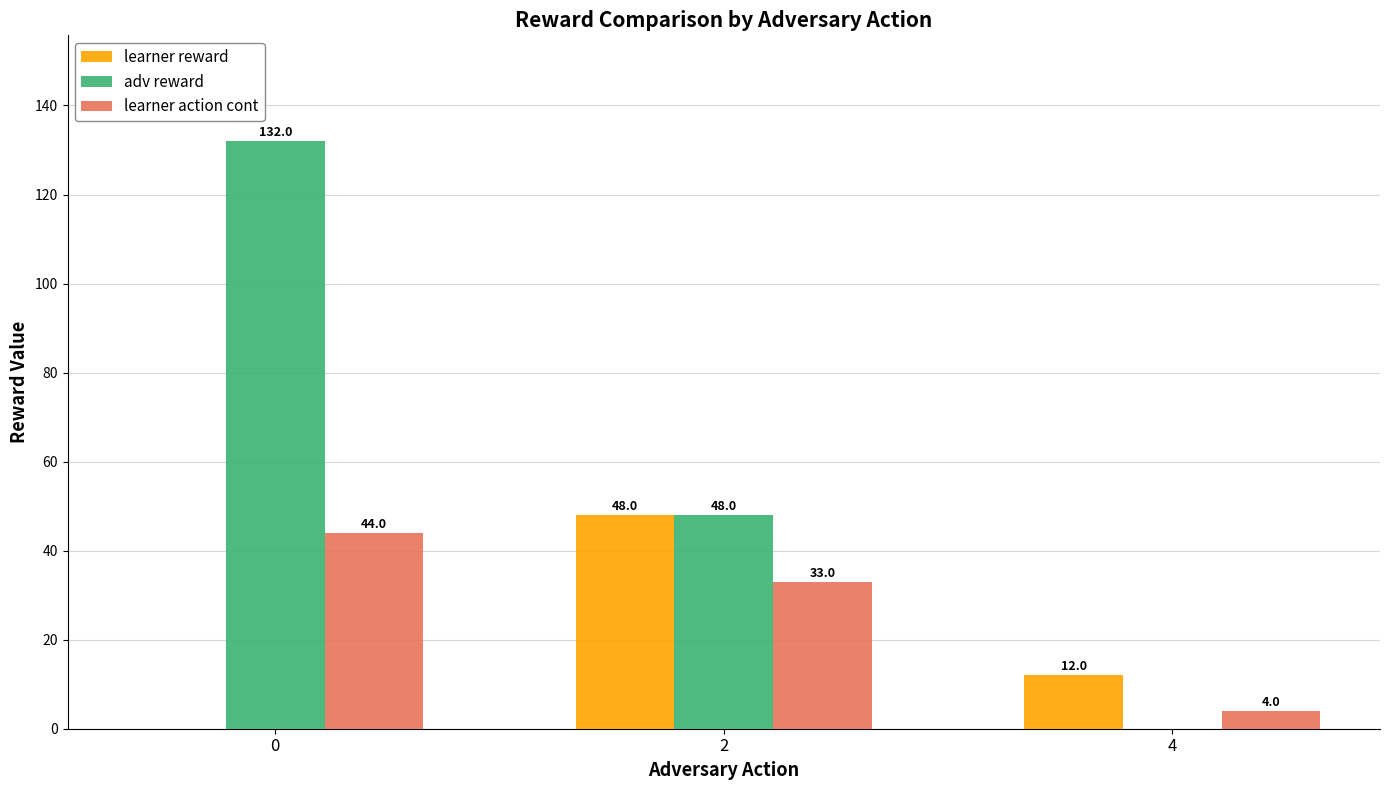

Is the value of learner action cont at 2 greater than the value of learner reward at 0?

Yes